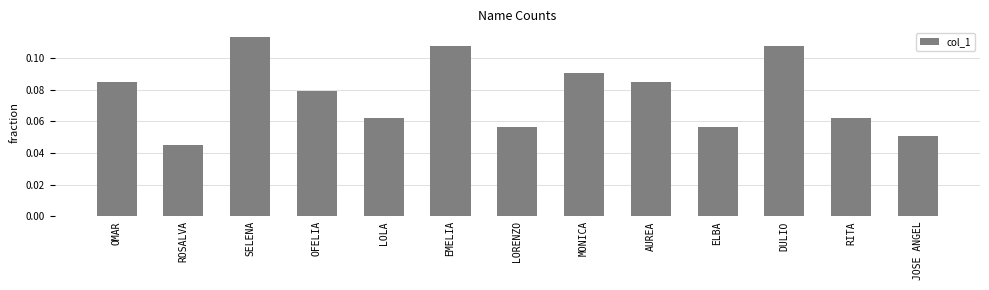

What is the label of the 12th bar from the right?

ROSALVA